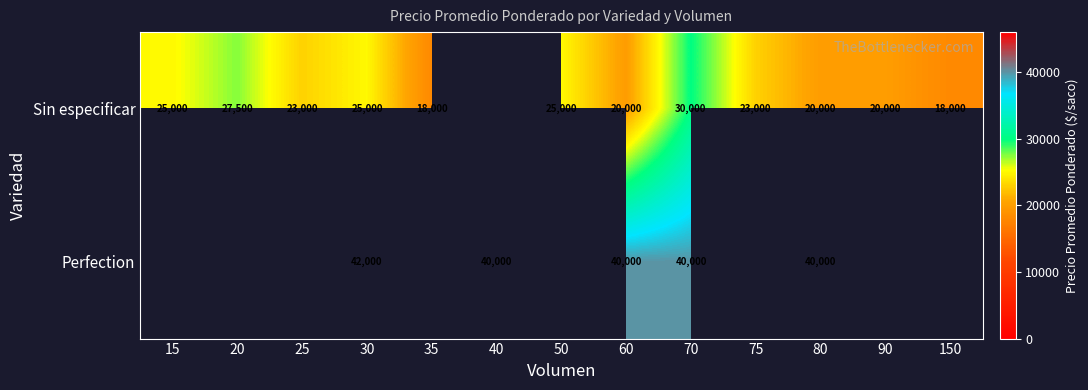

Which series changed the most between 30 and 80?

Sin especificar